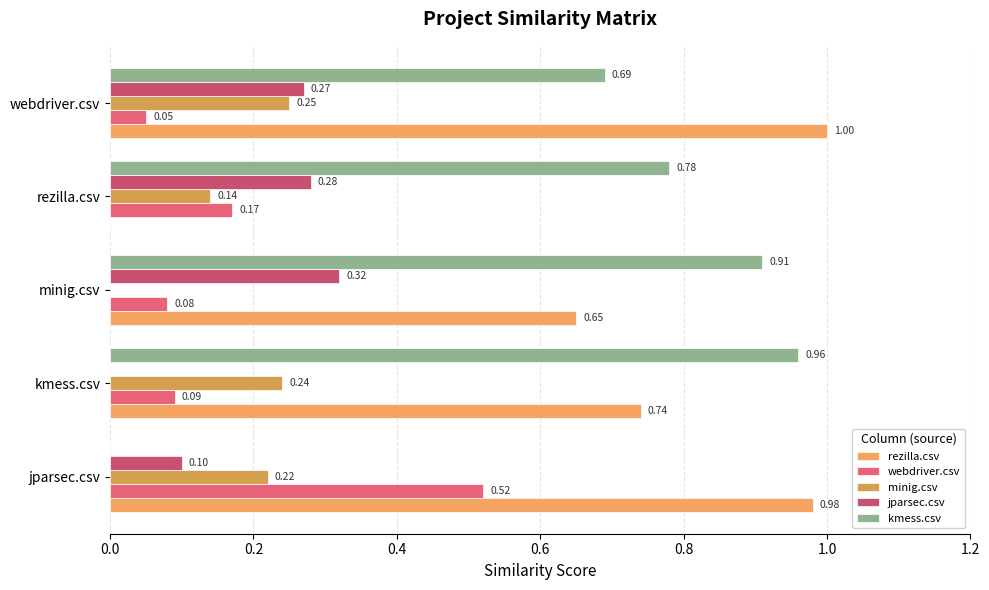

How many distinct data groups are displayed?

5